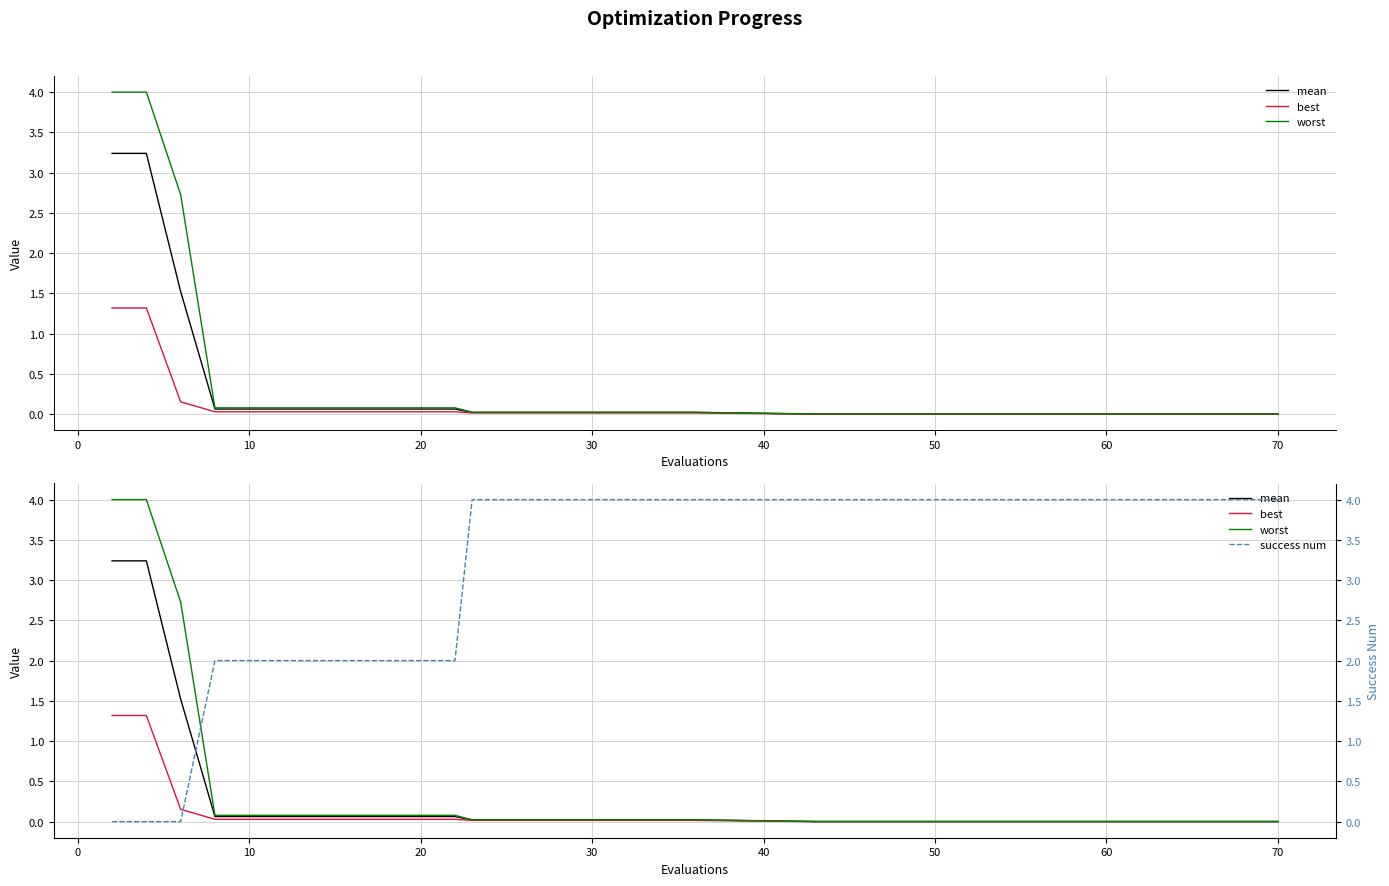

Which series changed the most between 20 and 29?

mean